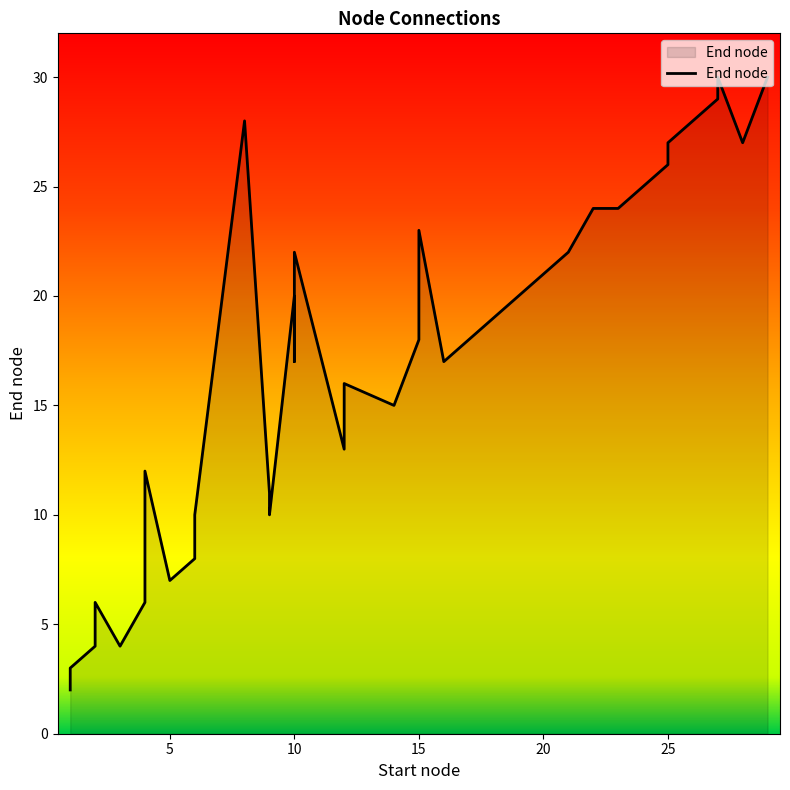

Is it true that the value at 11 is 5?

False